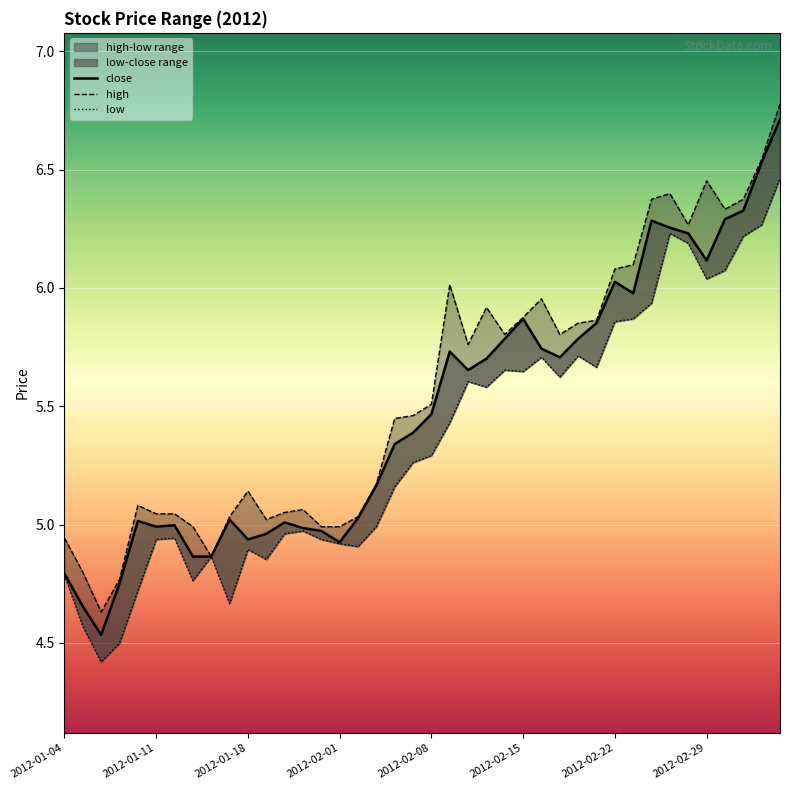

Reading left to right, what are all the values shown in this chart?

close: 4.8	4.7	4.5	4.8	5.0	5.0	5.0	4.9	4.9	5.0	4.9	5.0	5.0	5.0	5.0	4.9	5.0	5.2	5.3	5.4	5.5	5.7	5.7	5.7	5.8	5.9	5.7	5.7	5.8	5.9	6.0	6.0	6.3	6.3	6.2	6.1	6.3	6.3	6.5	6.7
high: 4.9	4.8	4.6	4.8	5.1	5.0	5.0	5.0	4.9	5.0	5.1	5.0	5.1	5.1	5.0	5.0	5.0	5.2	5.4	5.5	5.5	6.0	5.8	5.9	5.8	5.9	6.0	5.8	5.9	5.9	6.1	6.1	6.4	6.4	6.3	6.5	6.3	6.4	6.5	6.8
low: 4.8	4.6	4.4	4.5	4.7	4.9	4.9	4.8	4.9	4.7	4.9	4.9	5.0	5.0	4.9	4.9	4.9	5.0	5.2	5.3	5.3	5.4	5.6	5.6	5.7	5.6	5.7	5.6	5.7	5.7	5.9	5.9	5.9	6.2	6.2	6.0	6.1	6.2	6.3	6.5